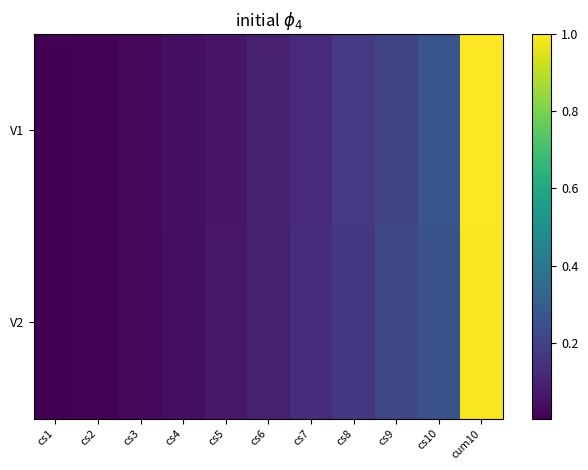

How many series are shown in this chart?

2